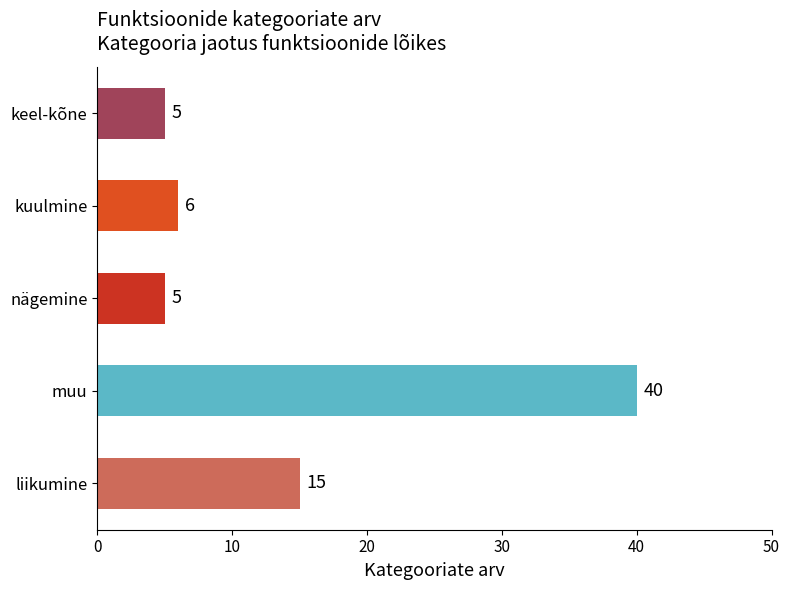

Is it true that the value at kuulmine is 6?

True